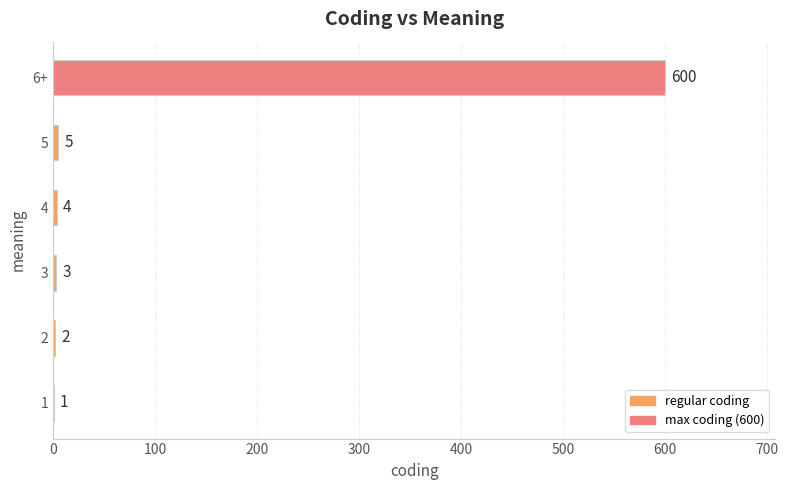

Between 4 and 1, which is larger?

4